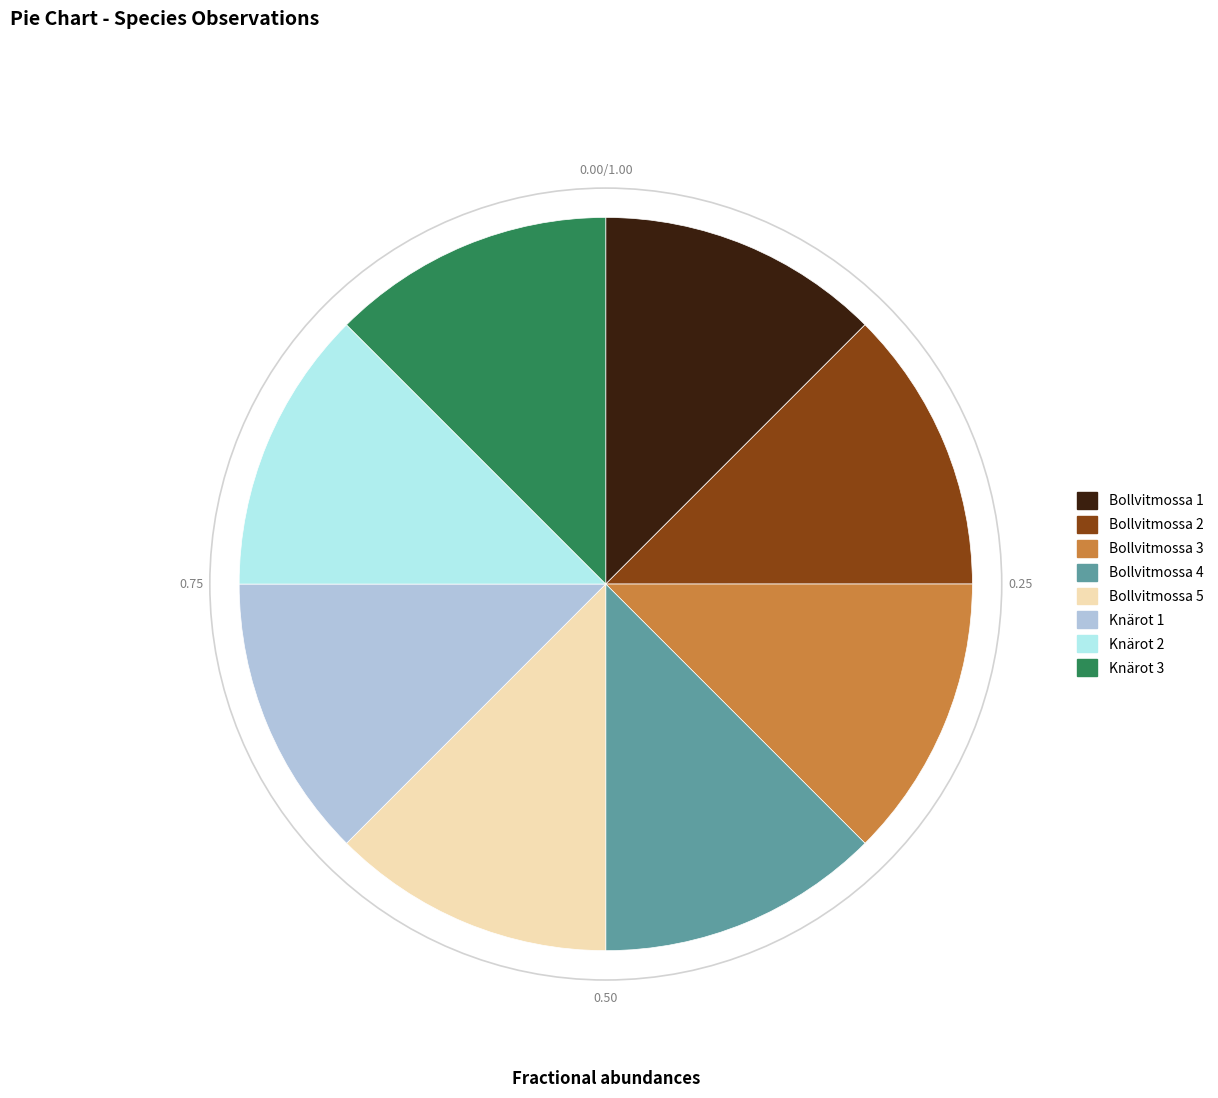

Do Knärot 2 and Bollvitmossa 3 together represent more than half of the pie?

No